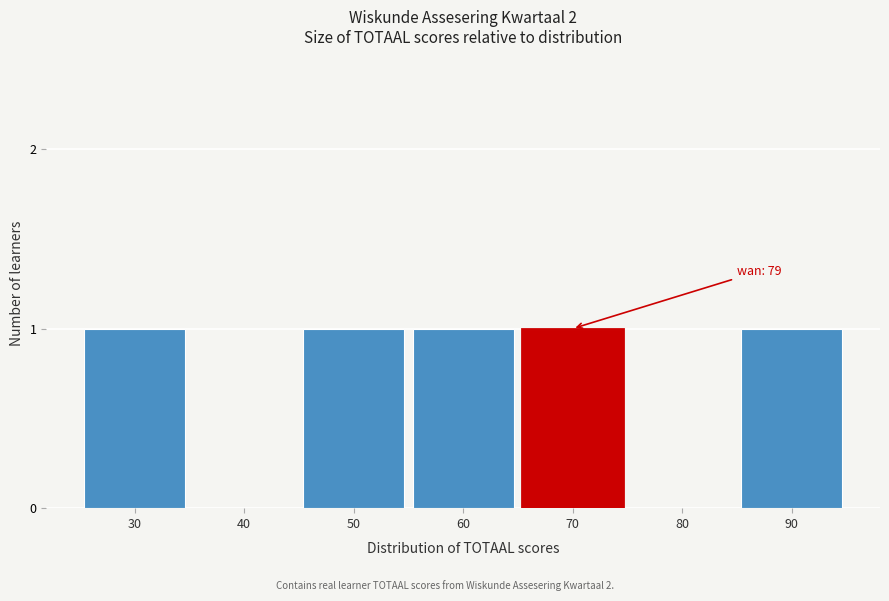

Reading right to left, what are all the values shown in this chart?

90=1	80=0	70=1	60=1	50=1	40=0	30=1